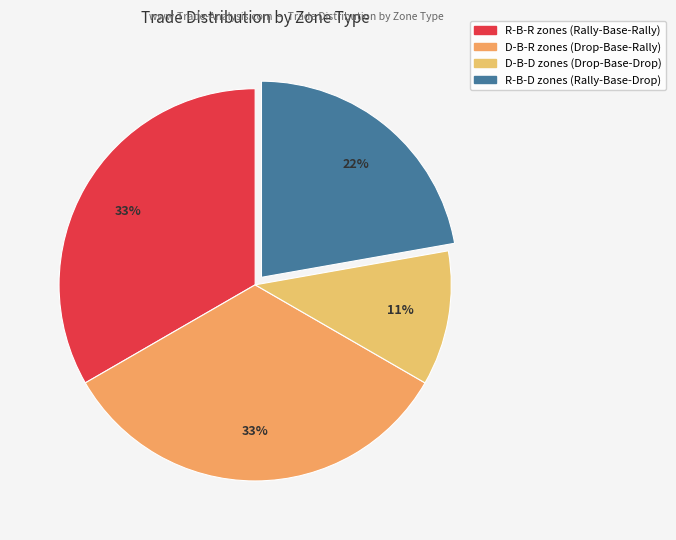

To the nearest percent, what portion does R-B-D represent?

22%